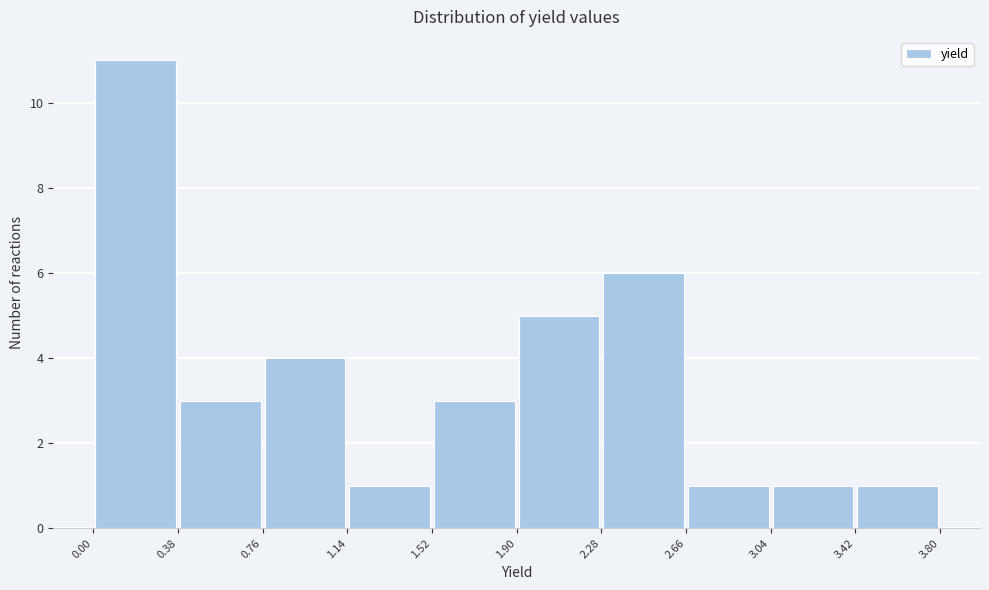

Which range on the x-axis has the tallest bar?

0.00 to 0.38